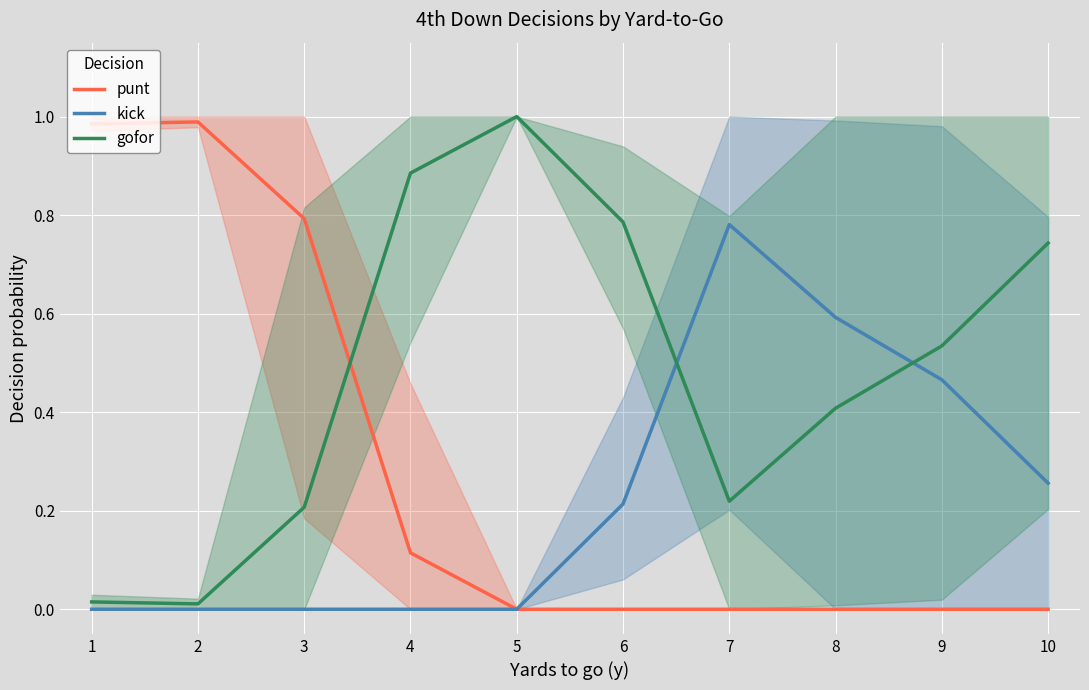

Between 3 and 1, which is larger?

1